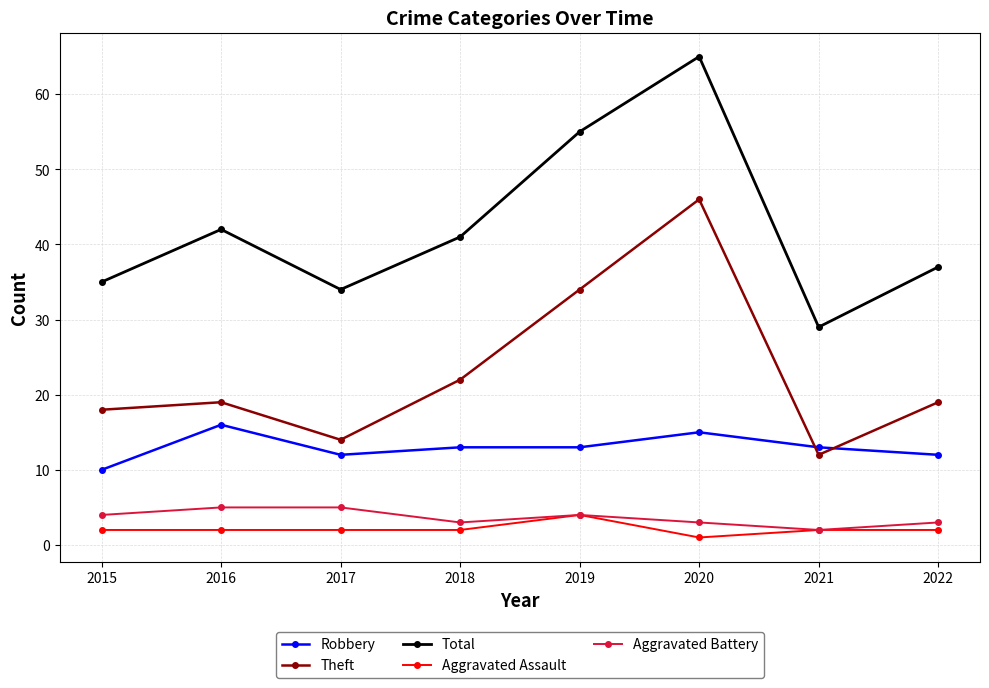

Which series has the largest range (max minus min)?

Total